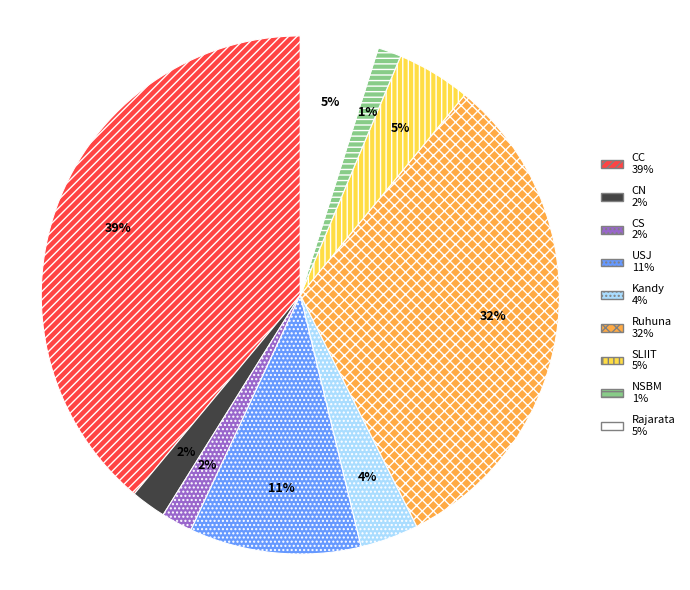

Does any single category account for the majority?

No